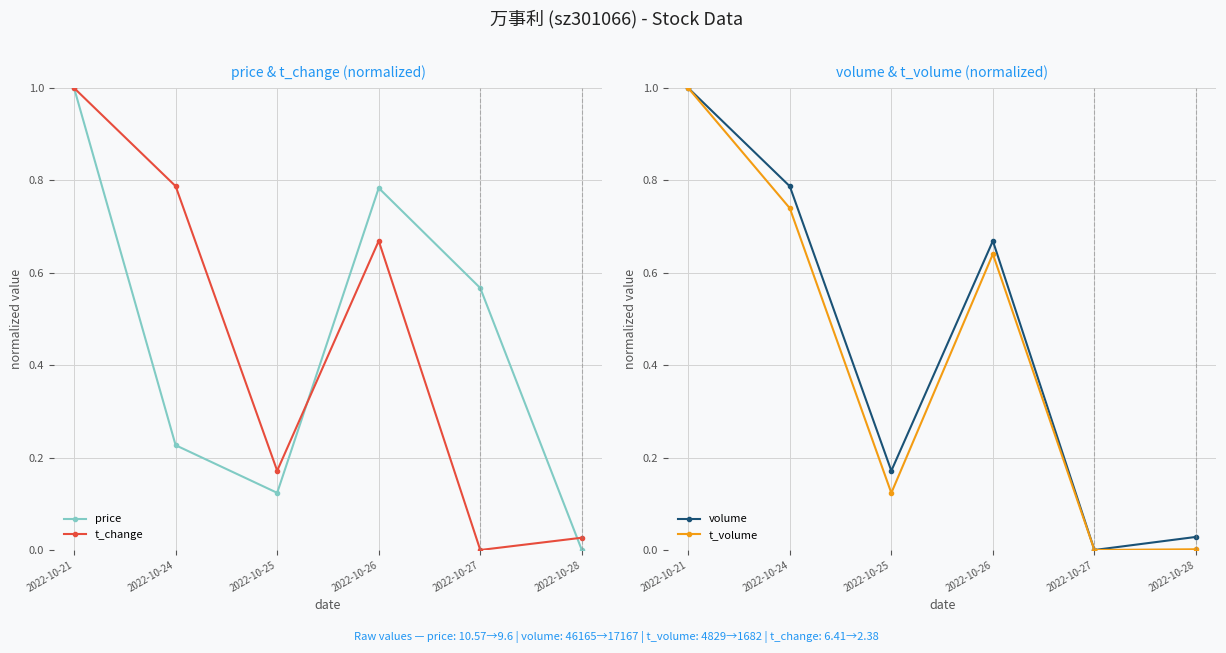

True or false: t_volume has more than 2 points higher than both neighbors.

False